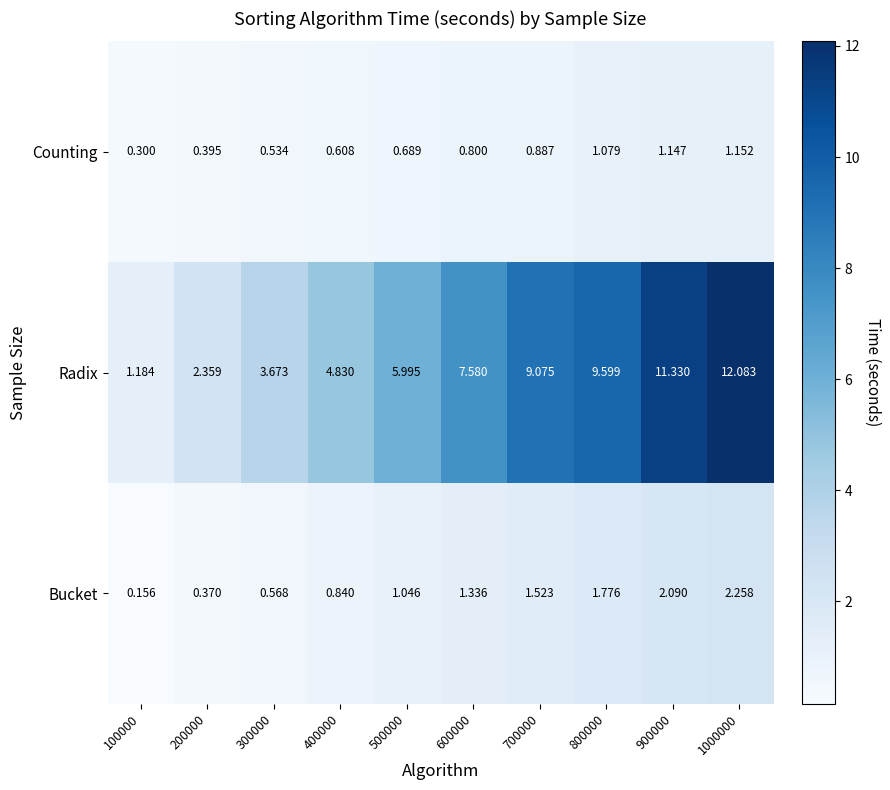

Which series changed the most between 100000 and 500000?

Radix